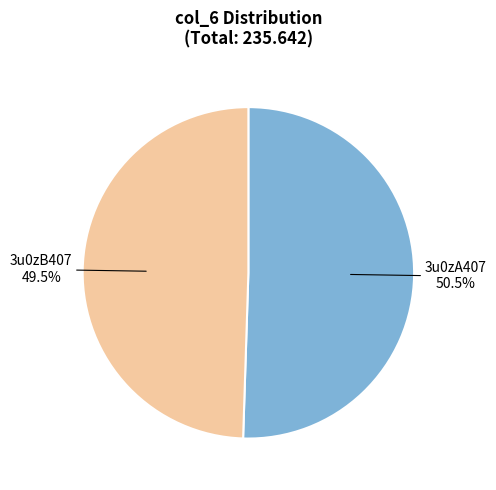

Is there any slice that represents more than half of the pie?

Yes